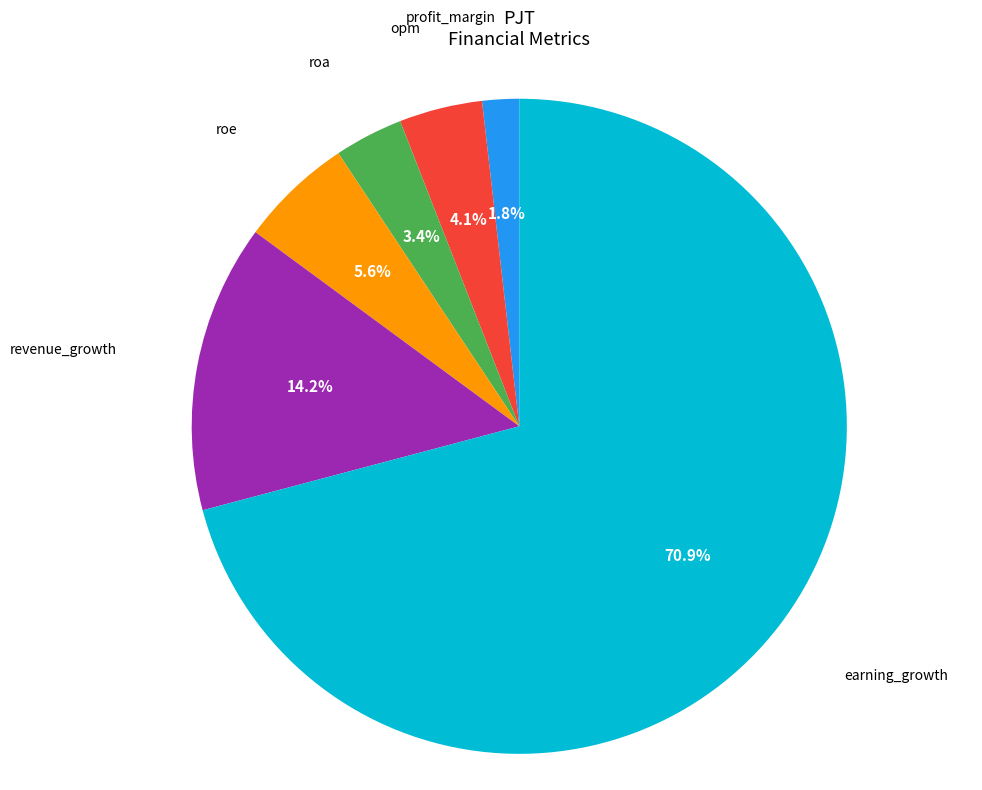

Does any single category account for the majority?

Yes